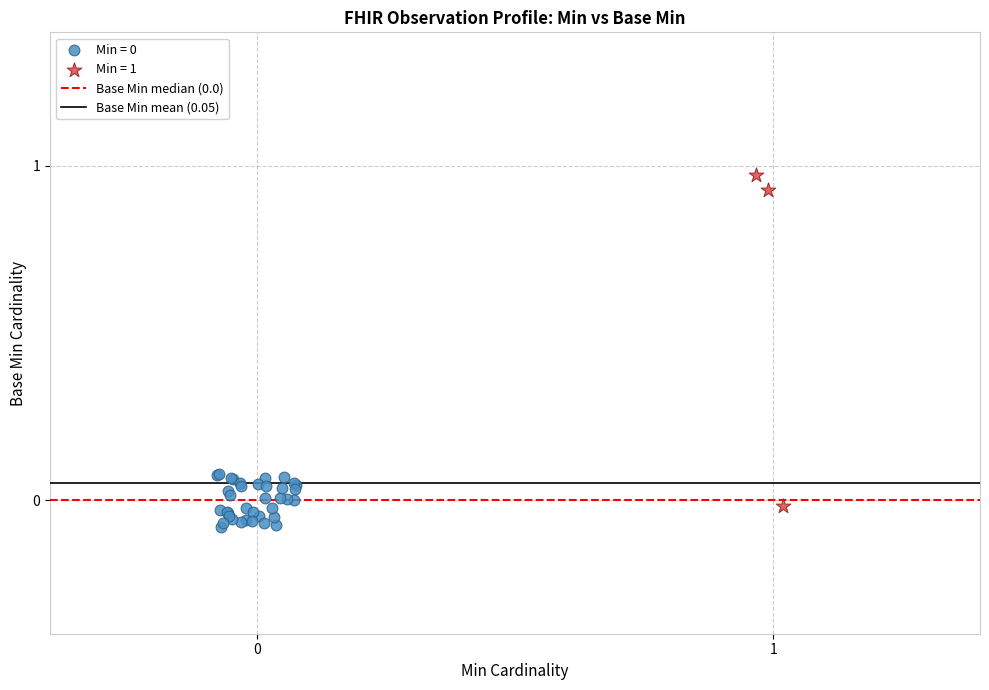

Which series has the widest spread of Y values?

Min = 1